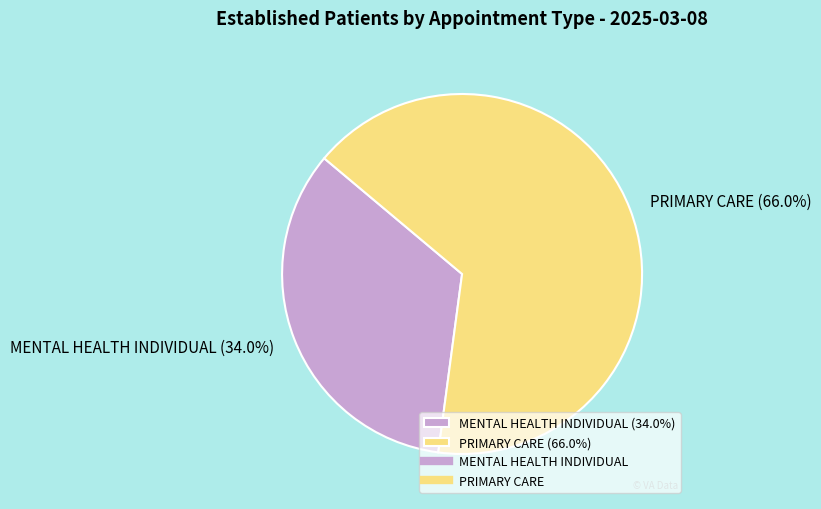

How many slices are in this pie chart?

2